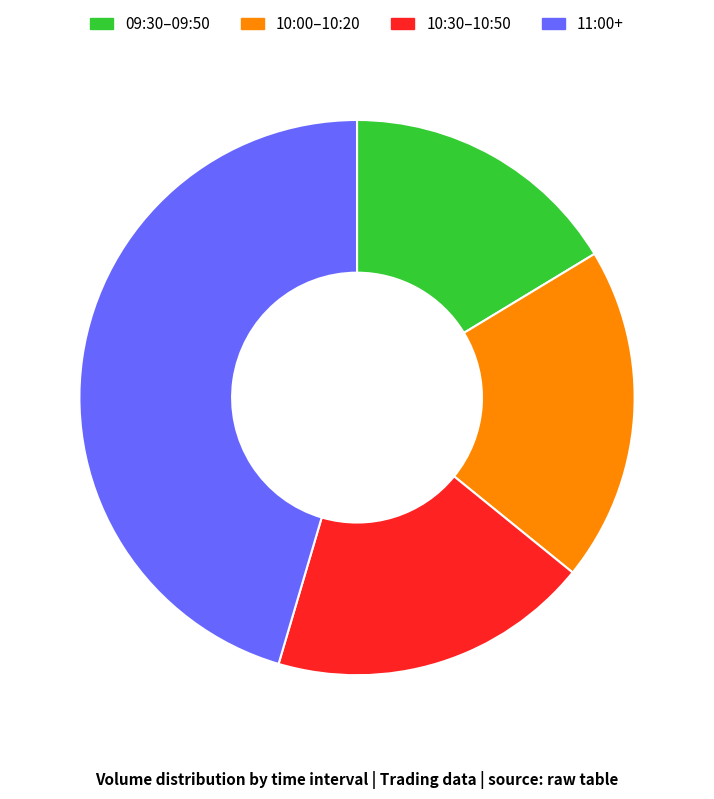

The 11:00+ slice represents 45% of the pie. True or false?

True